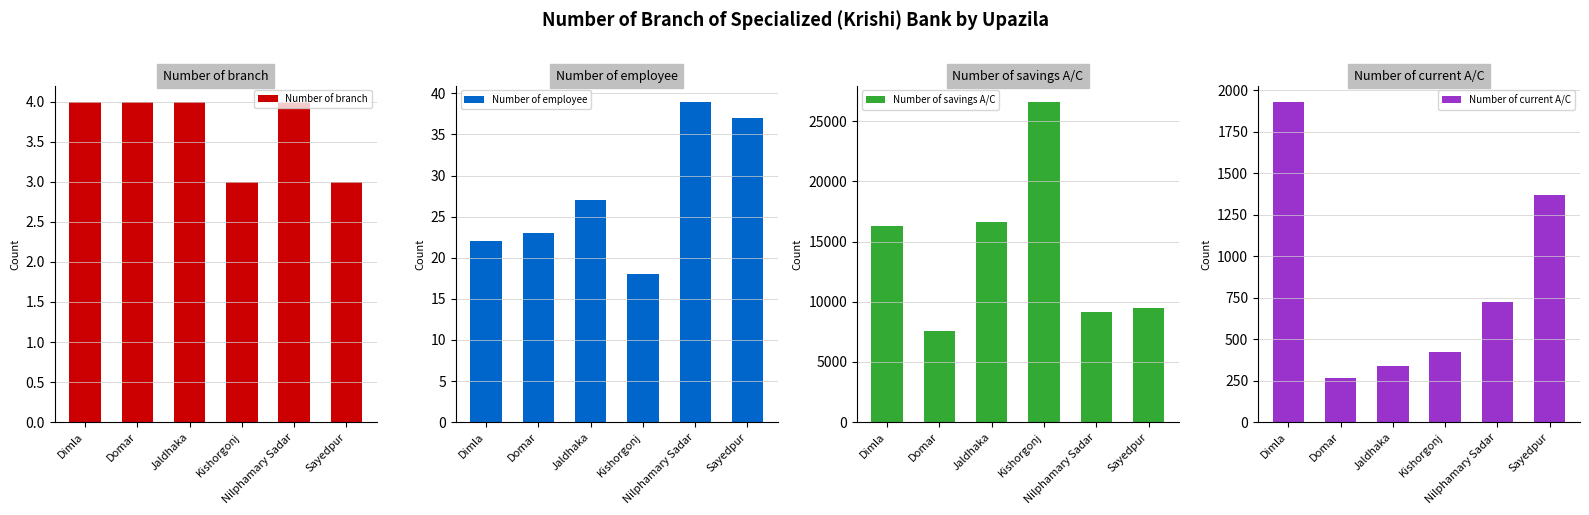

At which label does Number of employee reach its minimum?

Kishorgonj